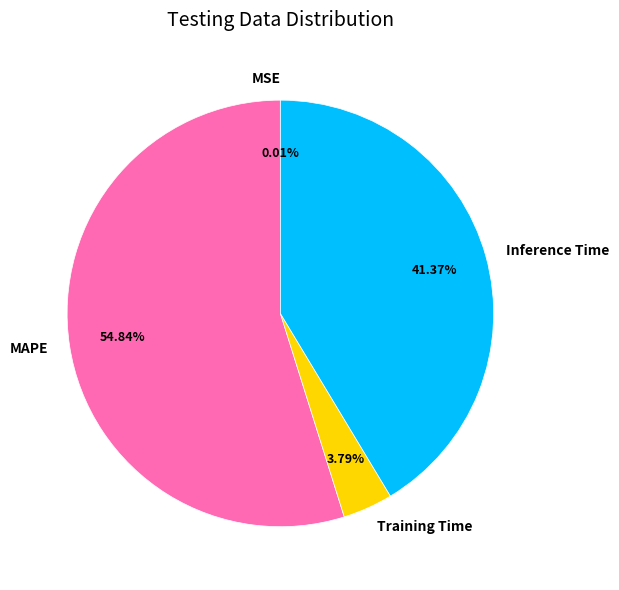

Is it true that Training Time is 4% of the pie?

True